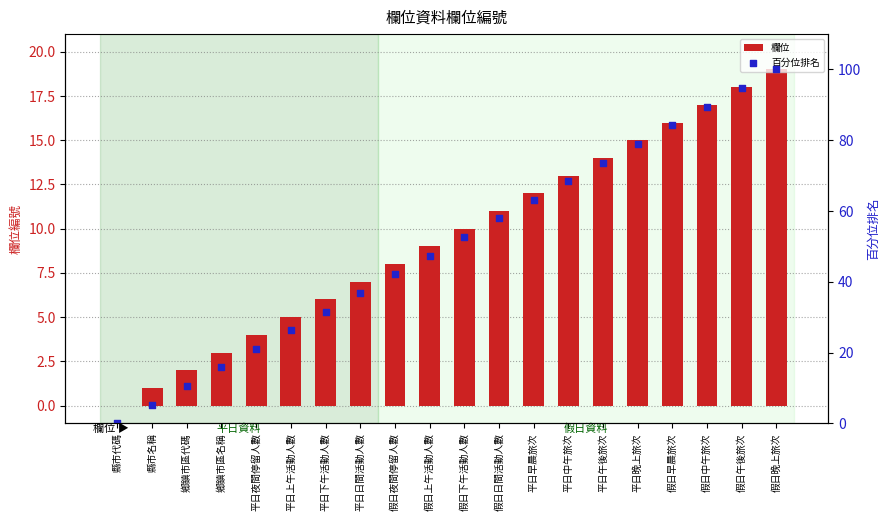

What is the total value across all series at 鄉鎮市區代碼?

12.5